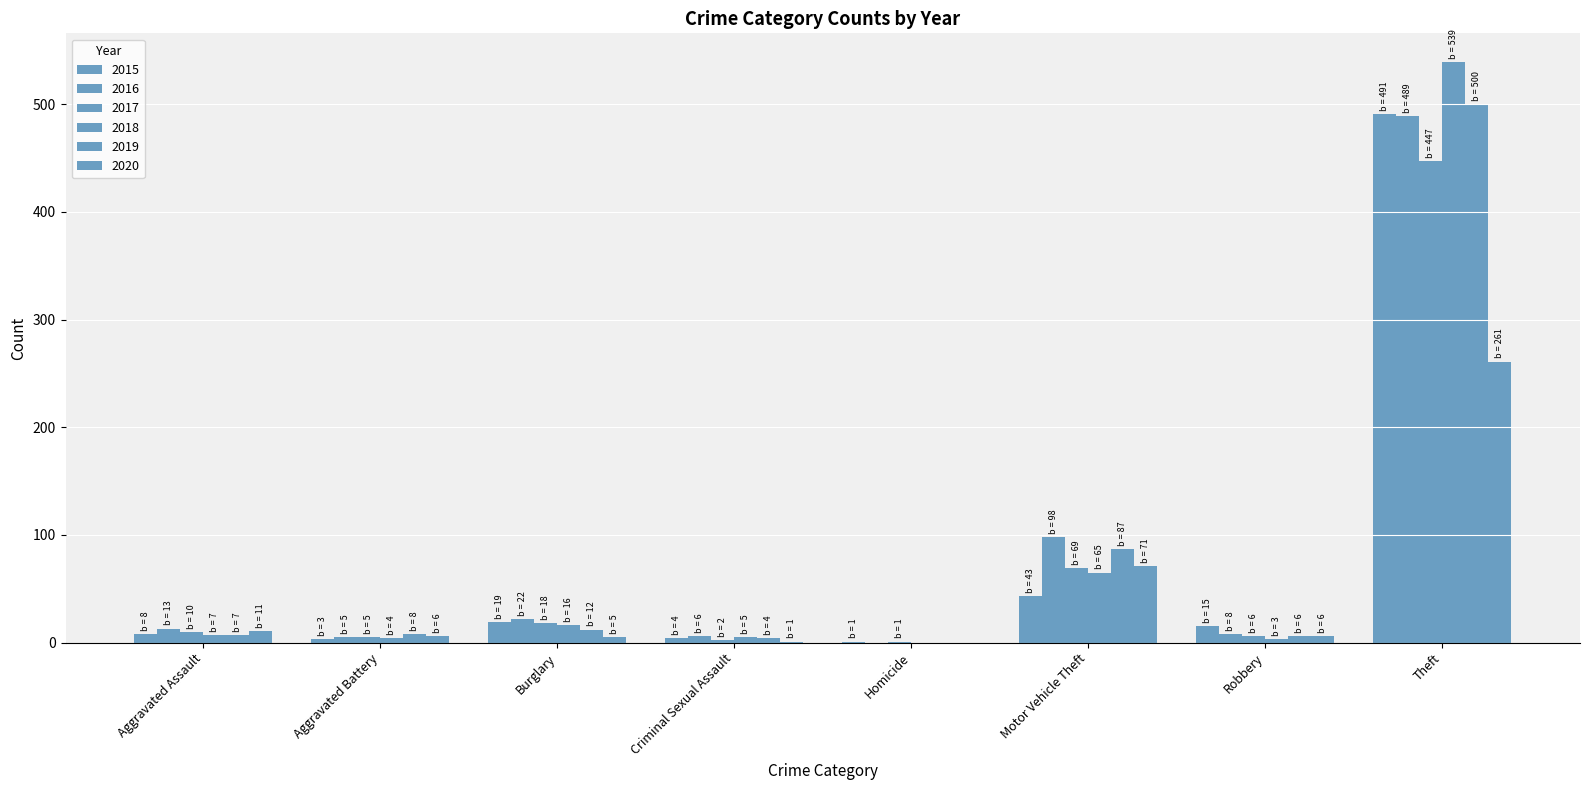

What is the total value across all series at Robbery?

44